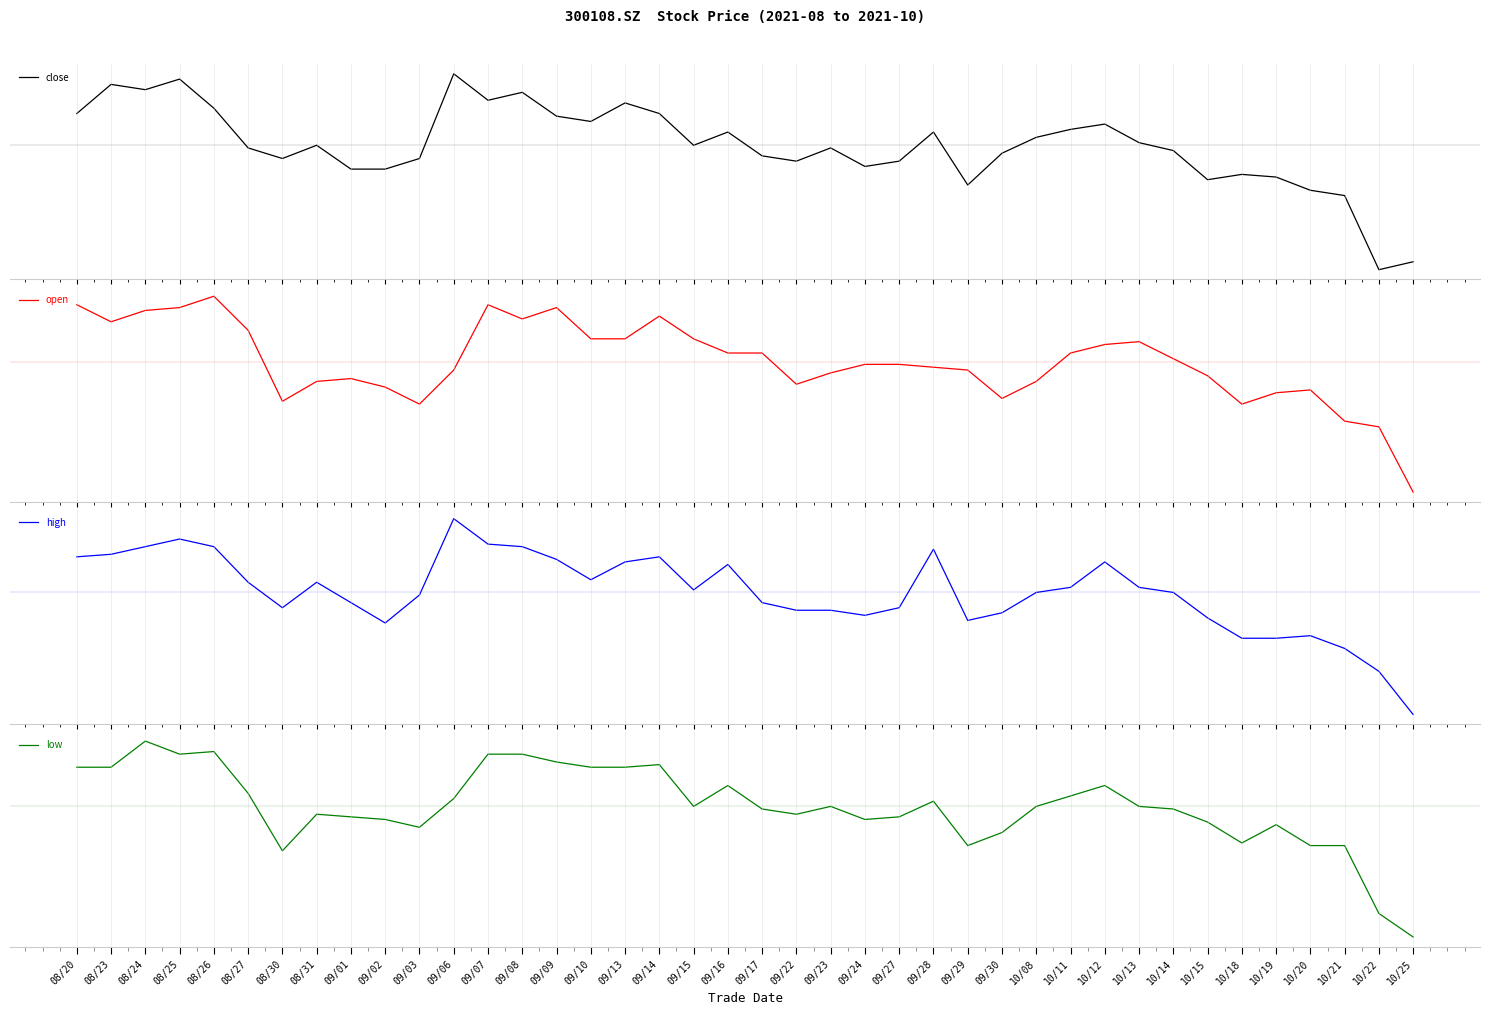

How many intersections are there between open and close?

22